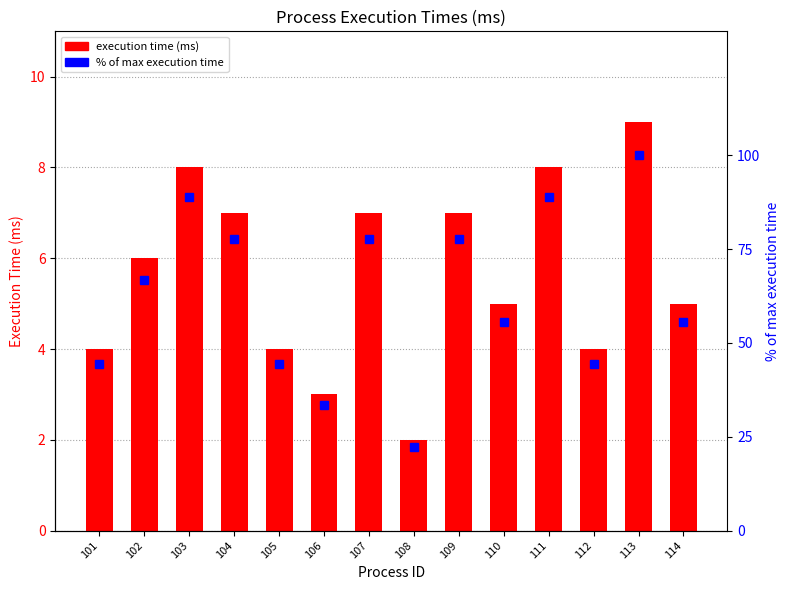

Which series has the largest range (max minus min)?

% of max